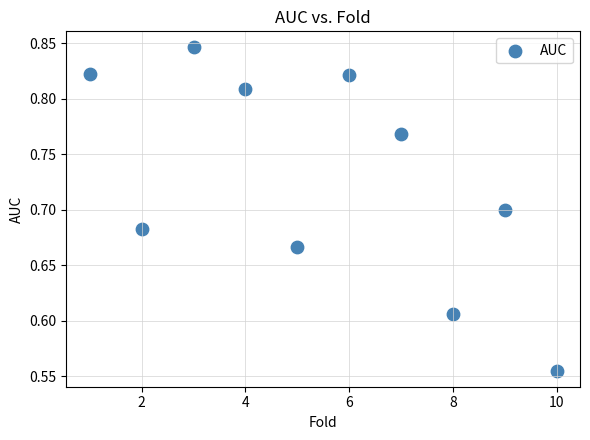

What is the range of X values (max minus min)?

9.0